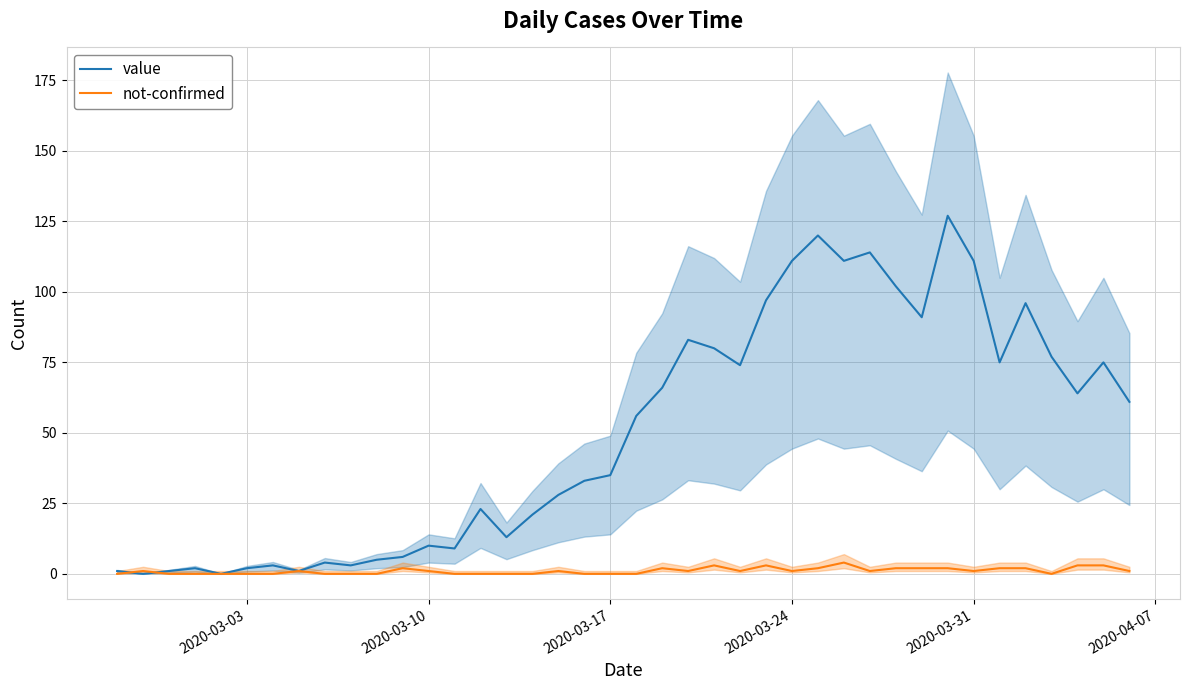

How many values in the not-confirmed series are below 1?

17